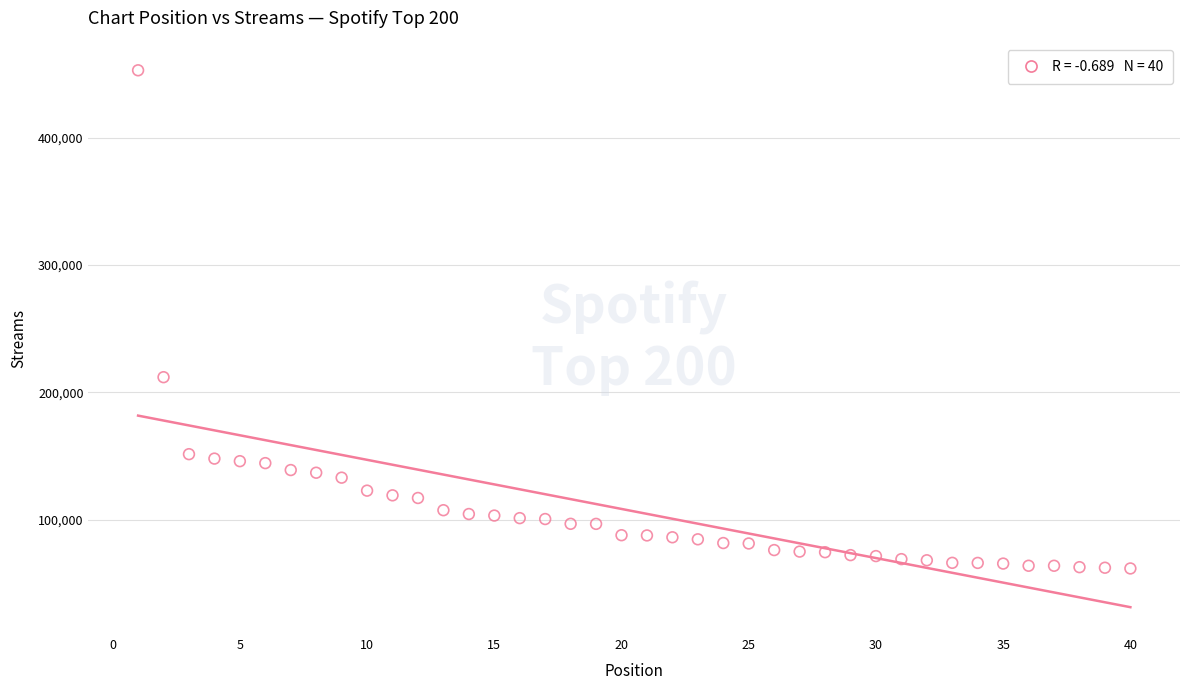

What is the range of X values (max minus min)?

39